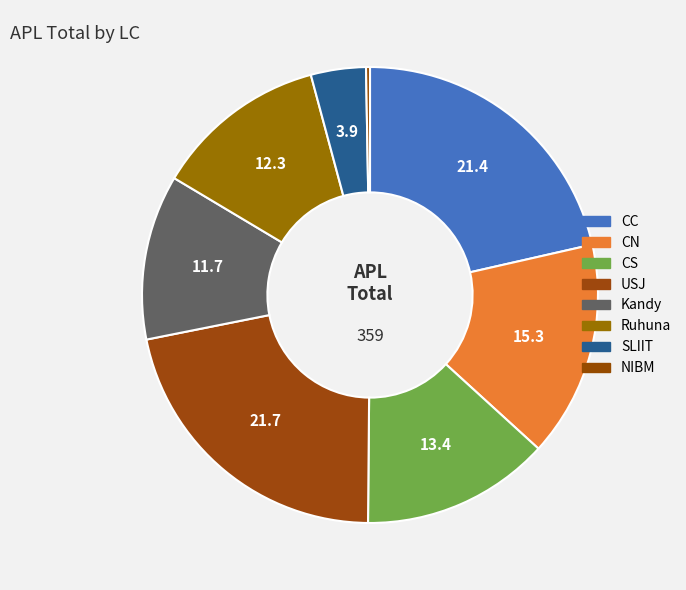

How many segments does this pie chart have?

8